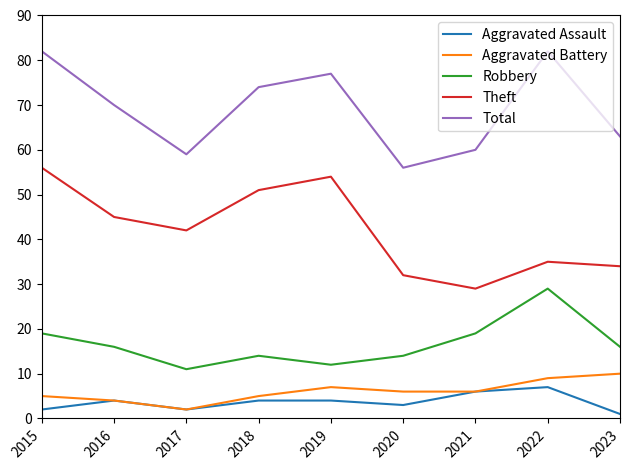

How many distinct data groups are displayed?

5